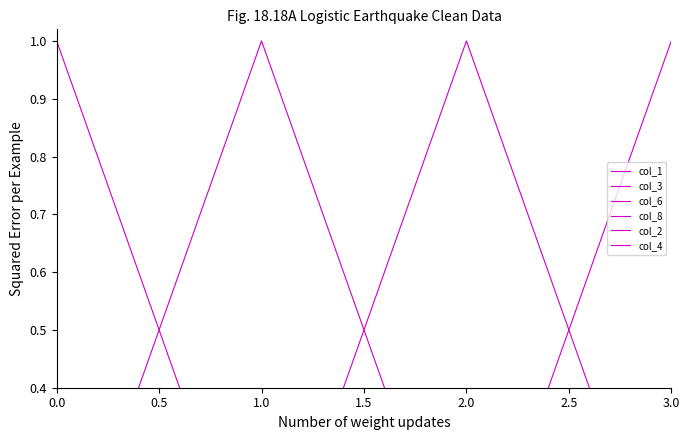

How many values in col_3 are above zero?

1